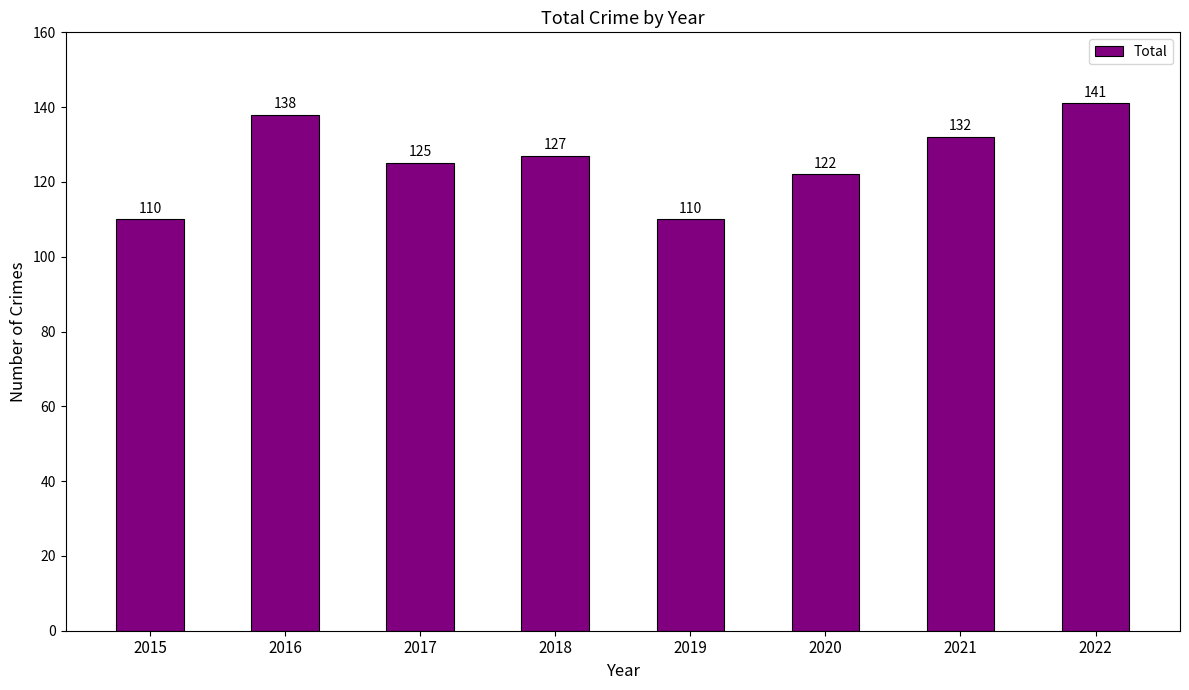

What is the difference between the values at 2019 and 2020?

12